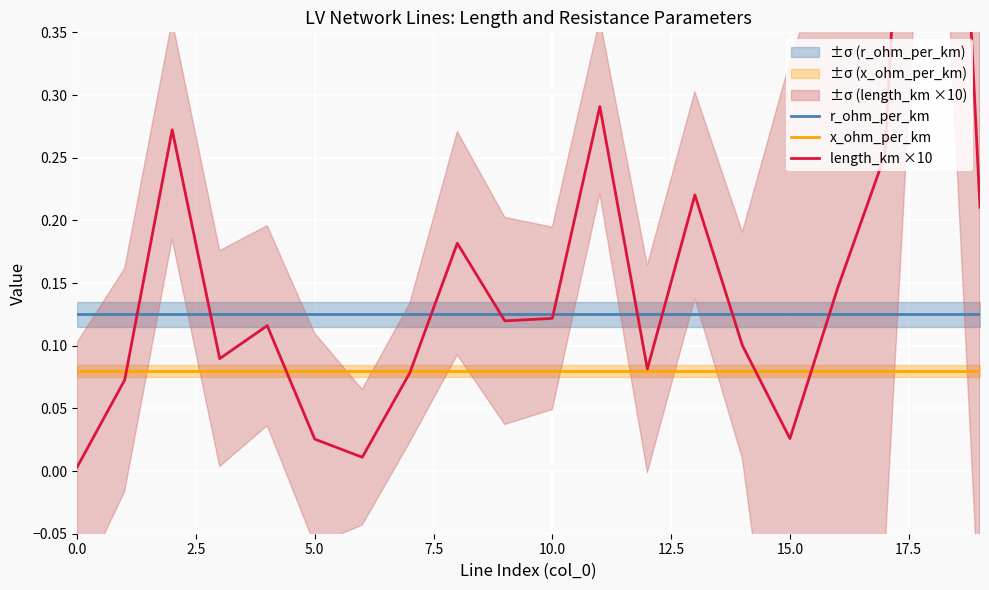

How many interior local peaks does the length_km ×10 series have?

6